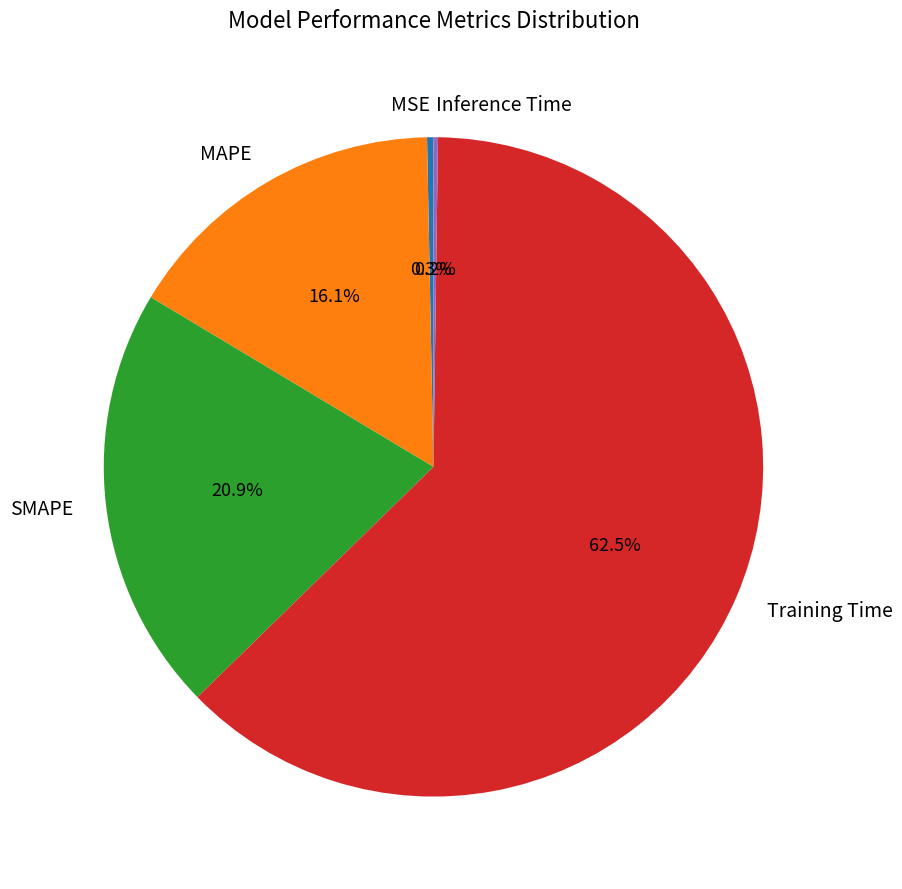

What is the largest slice in the pie chart?

Training Time